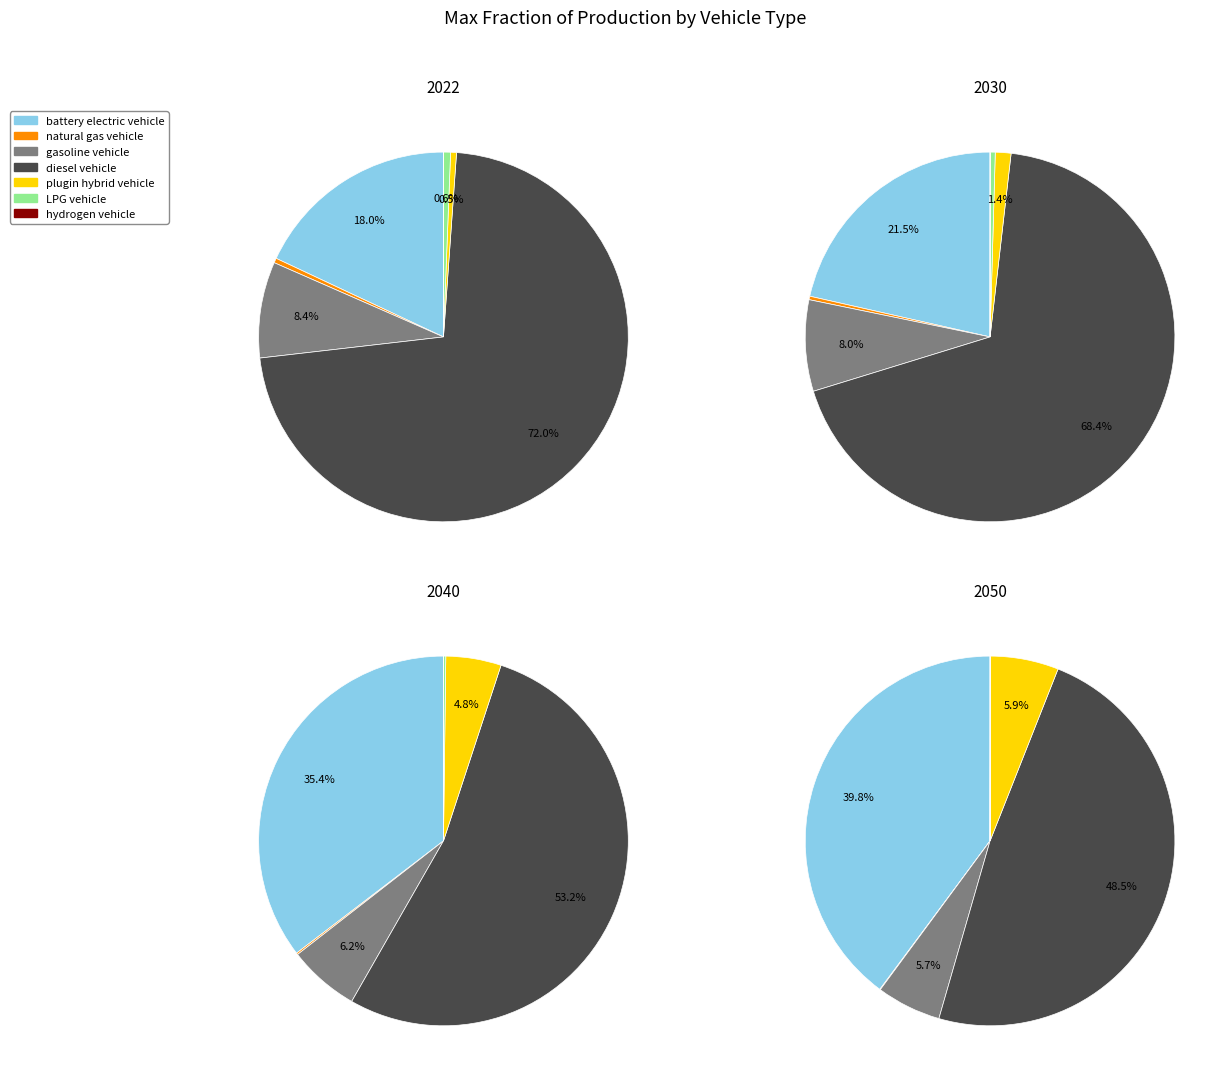

The LPG vehicle slice represents 10% of the pie. True or false?

False